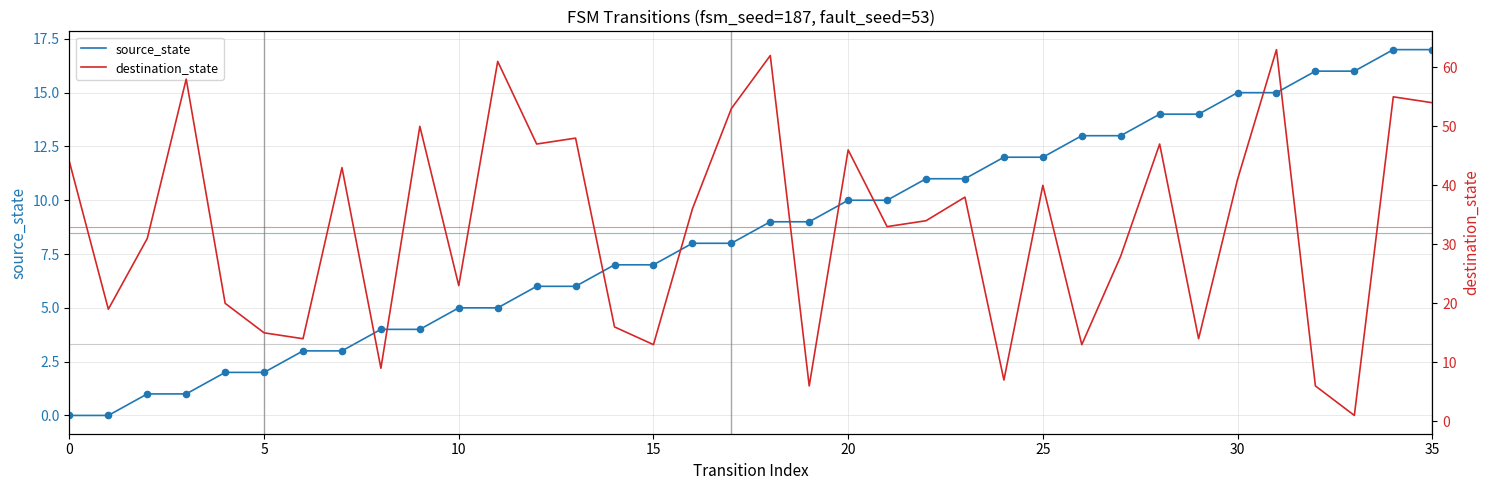

At how many categories does at least one series exceed 62?

1